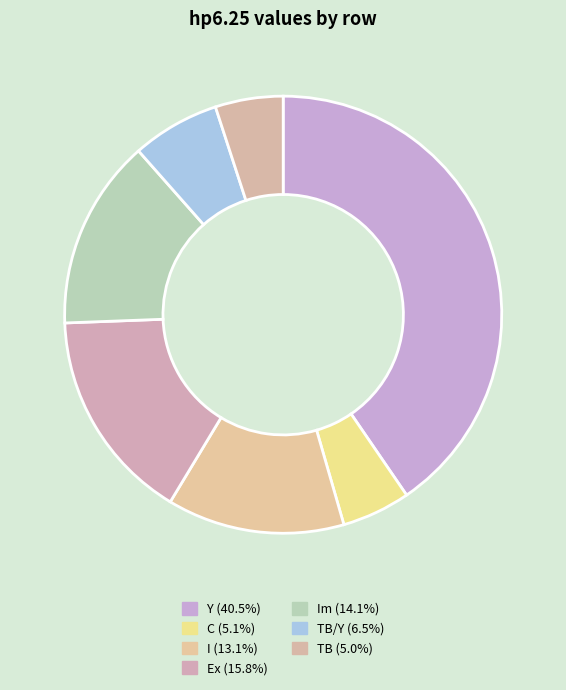

Which slice is the largest?

Y